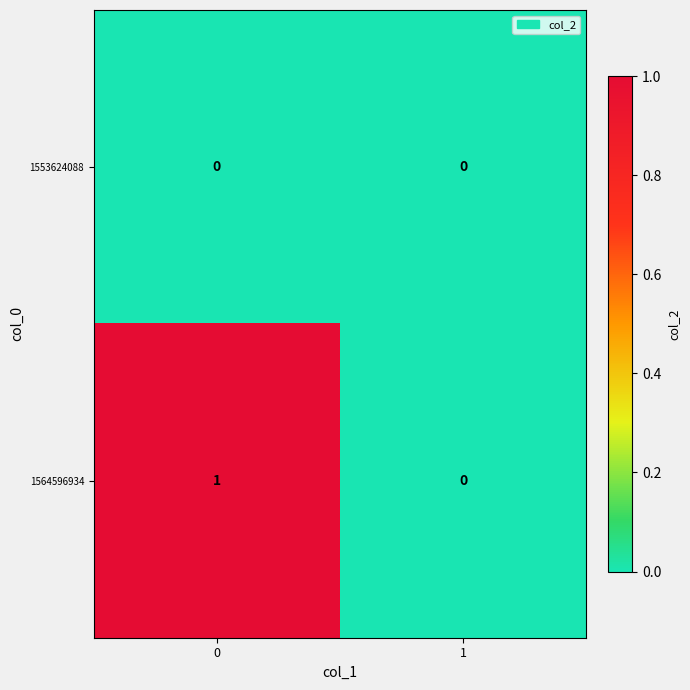

Which series has the largest range (max minus min)?

1564596934